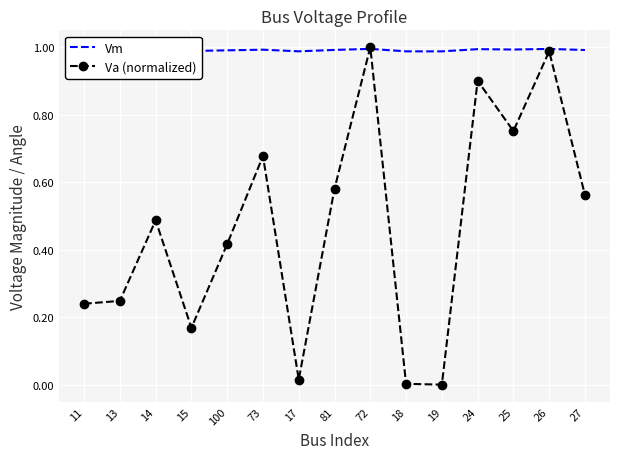

Is it true that Vm equals 0.4 at 24?

False